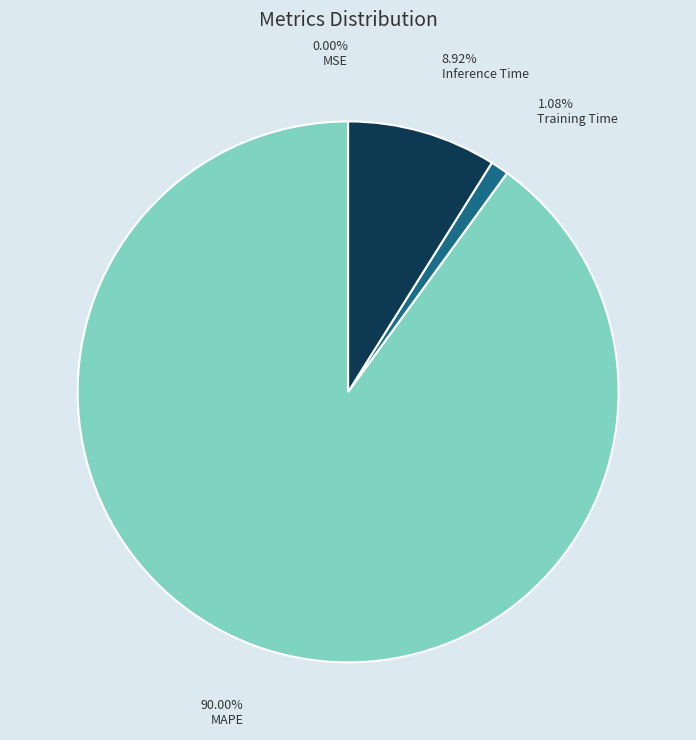

Is there a majority slice in this chart?

Yes